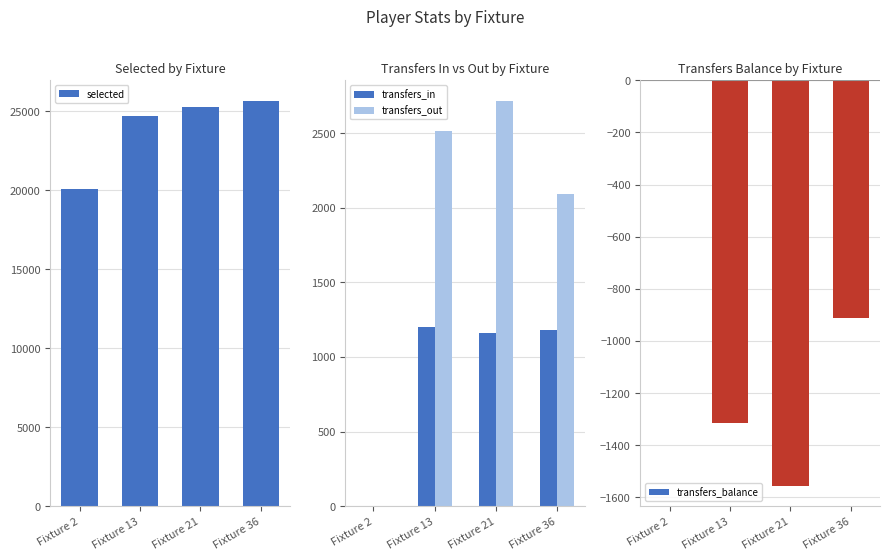

True or false: selected has a value of 24711 at Fixture 13.

True